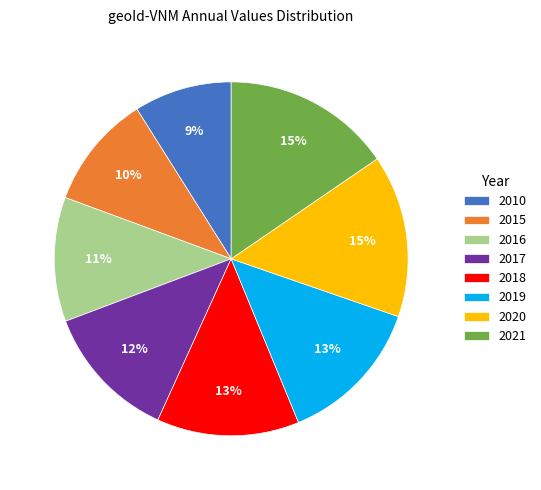

Which has a higher value, 2016 or 2020?

2020